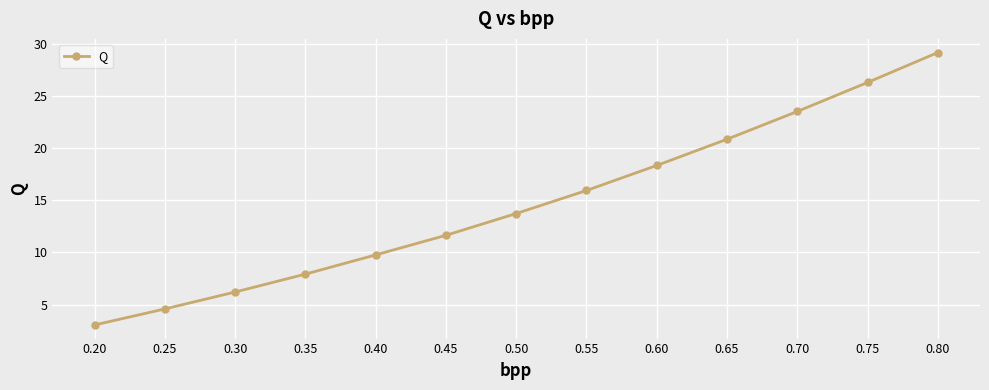

The value at 0.45 is 11.6. True or false?

True